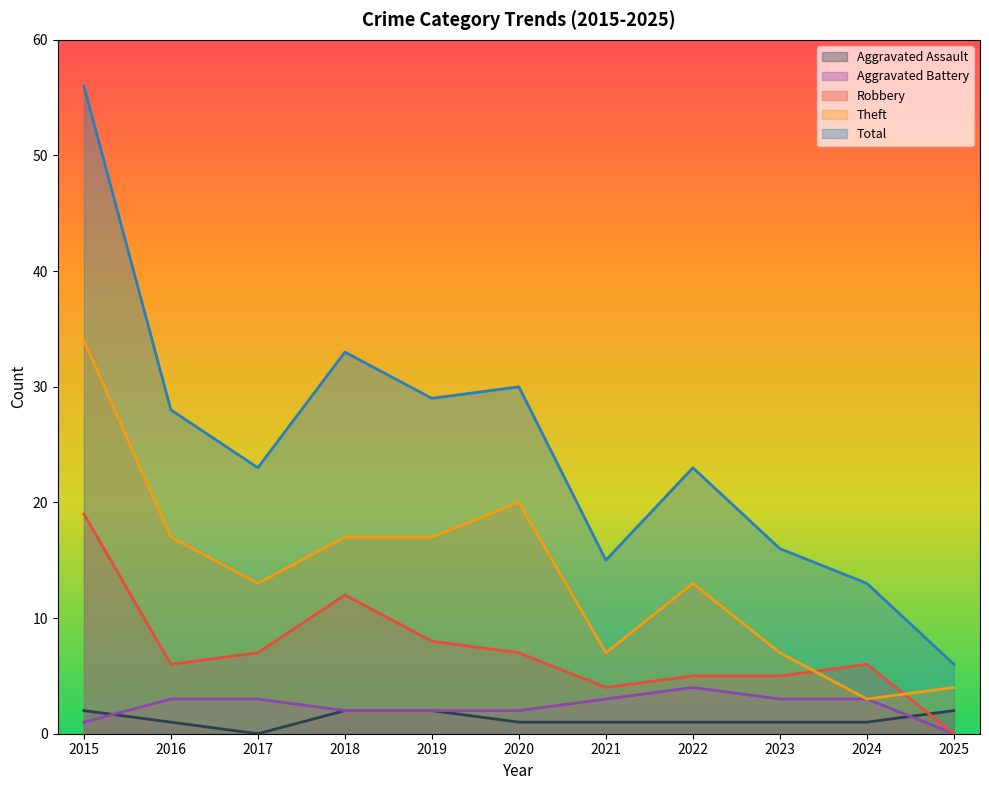

Between 2017 and 2019, which series saw the biggest shift?

Total